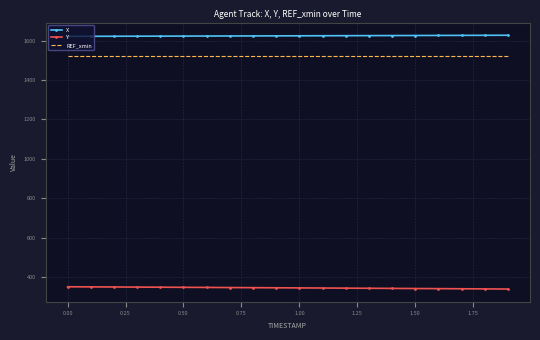

Which series has the largest total across all categories?

X